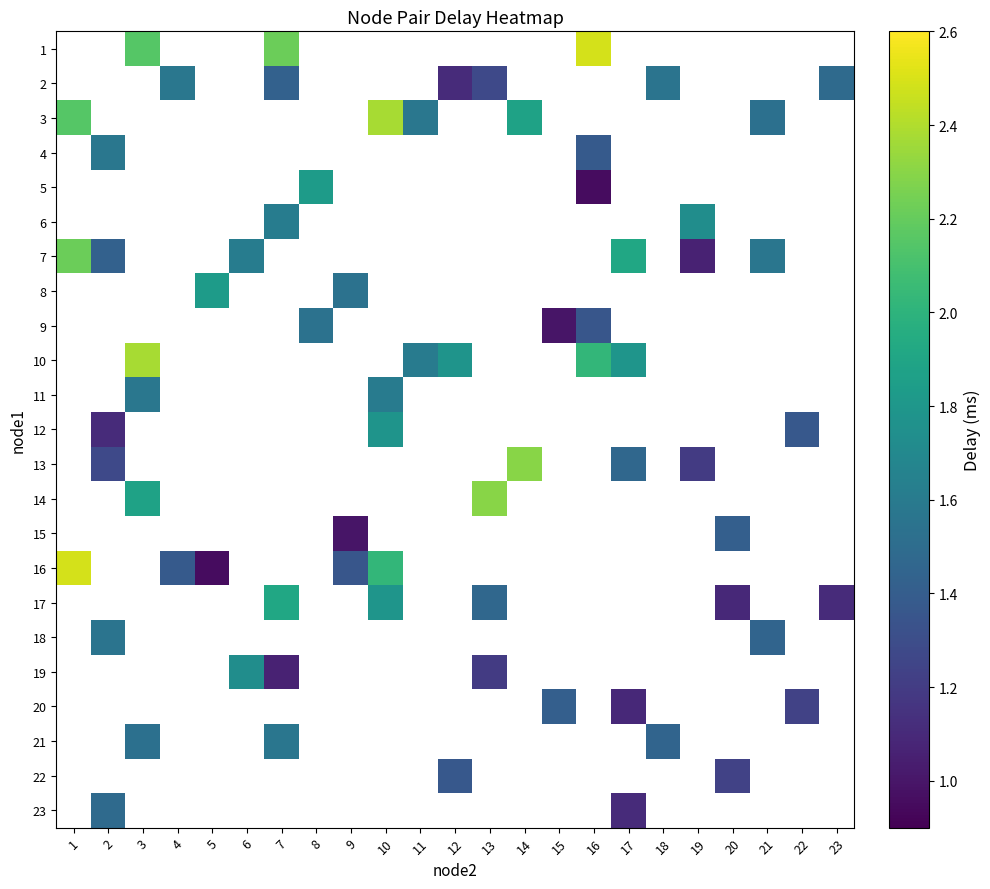

At which category does the chart reach its peak across all series?

16